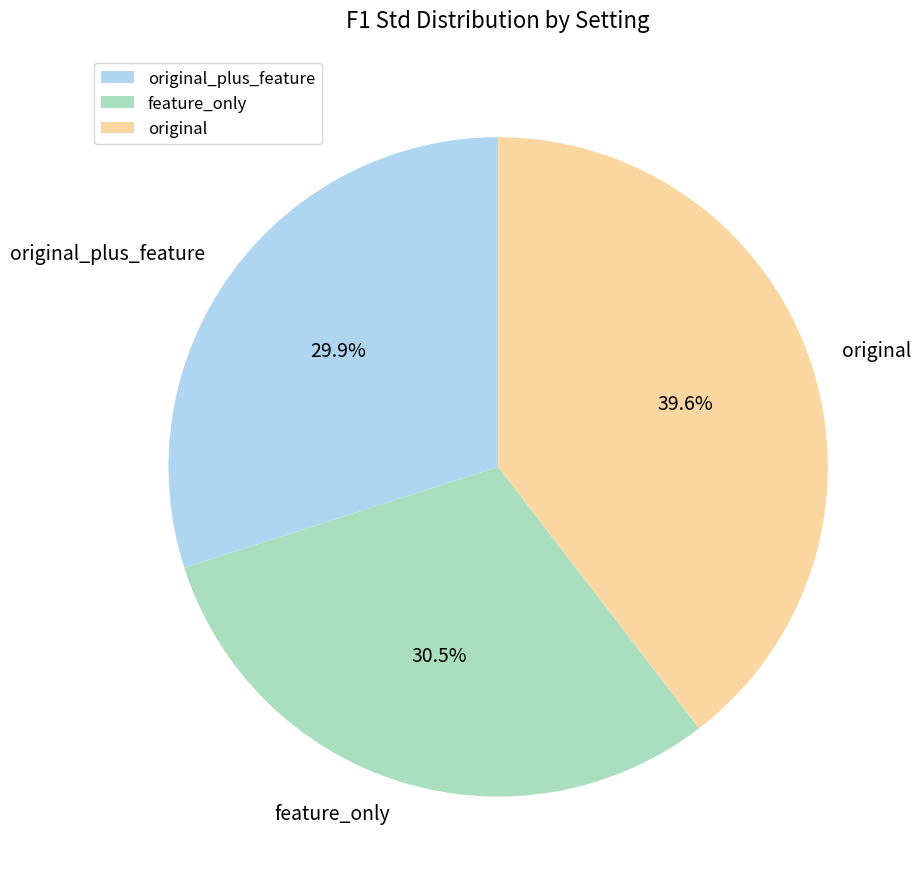

Combined, what portion of the pie is original and feature_only?

70.1%